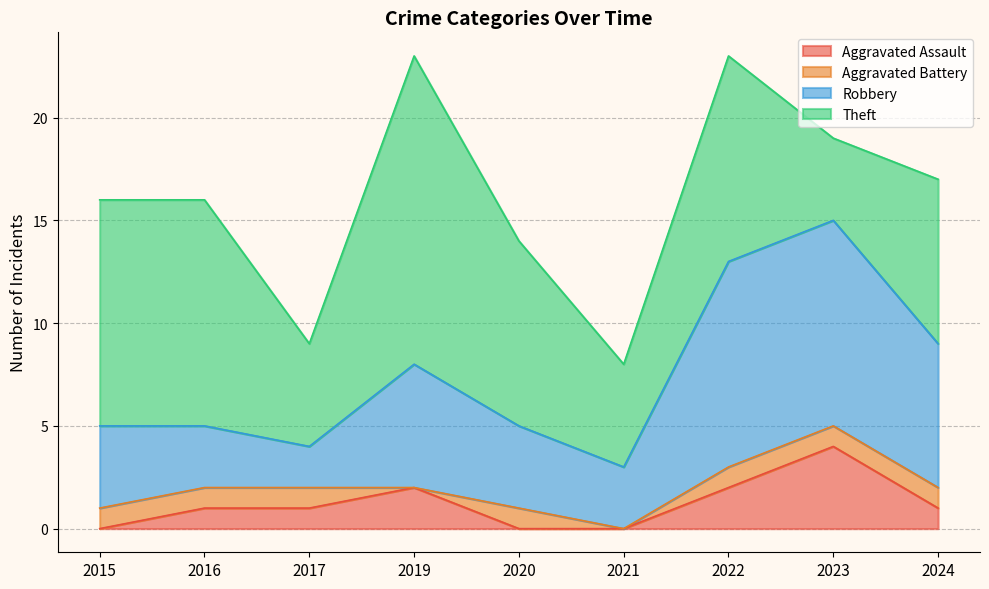

Which has a higher value, 2021 or 2017?

2017